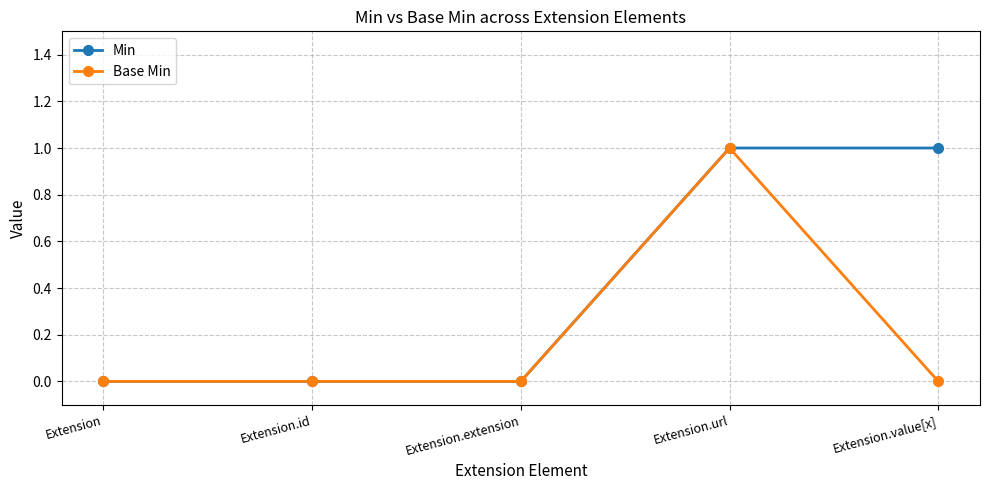

Reading left to right, list all the values displayed in this chart.

Min: 0	0	0	1	1
Base Min: 0	0	0	1	0